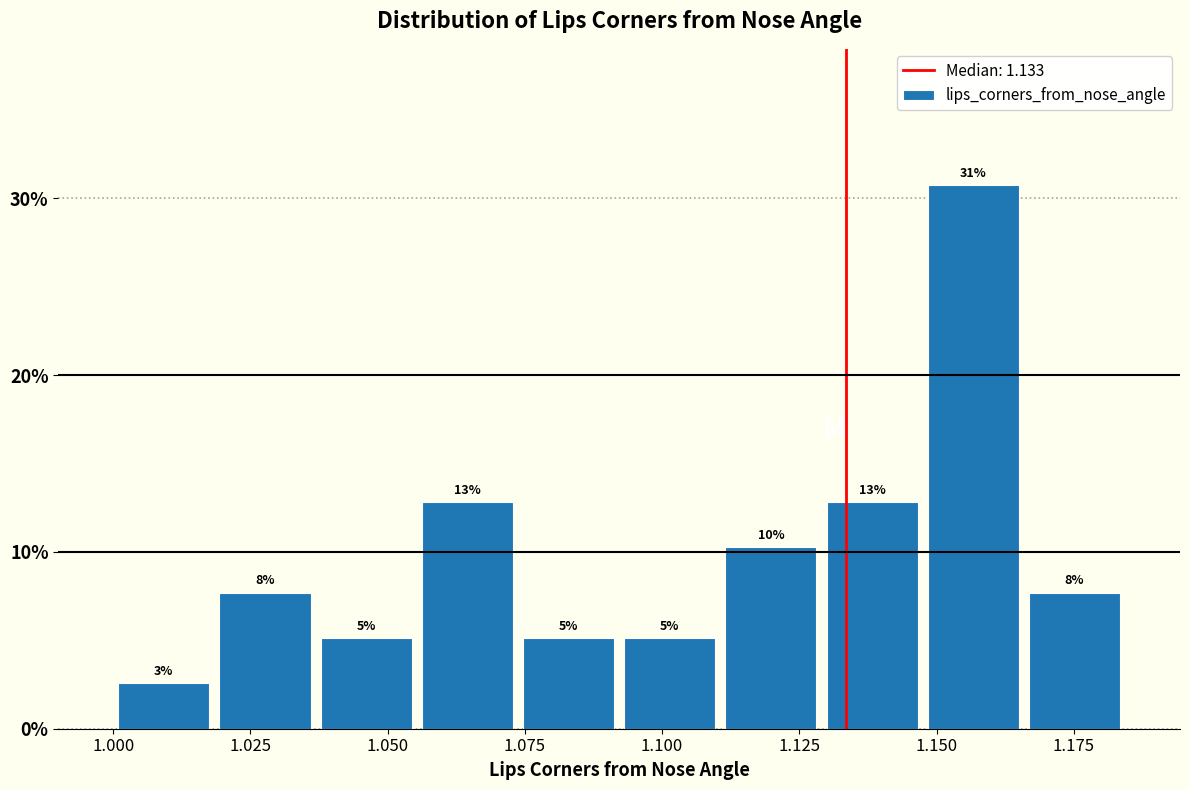

Read against the x-axis, roughly where is the centre of the tallest bar?

1.155